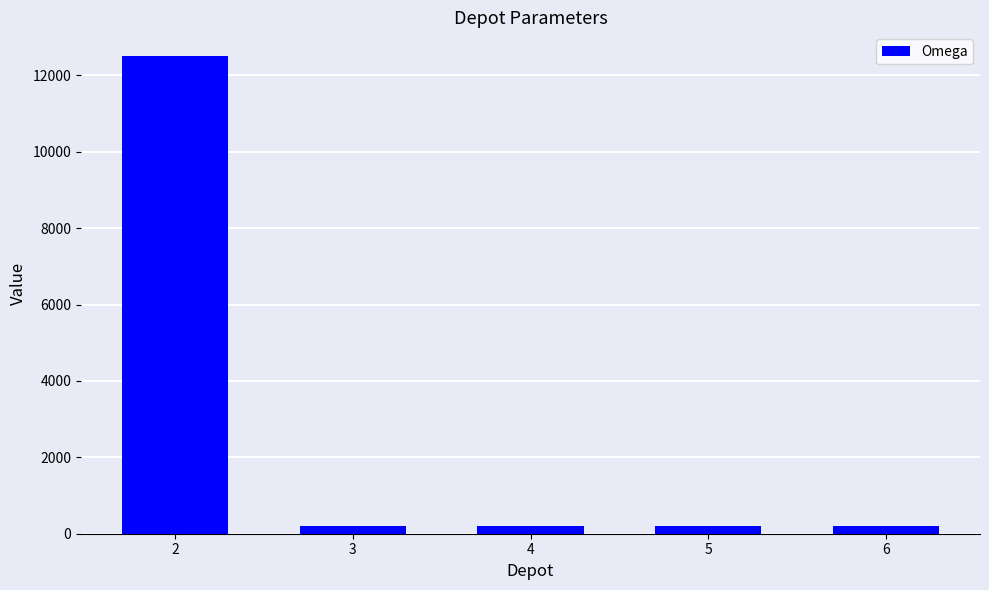

How many data points does each series have?

5